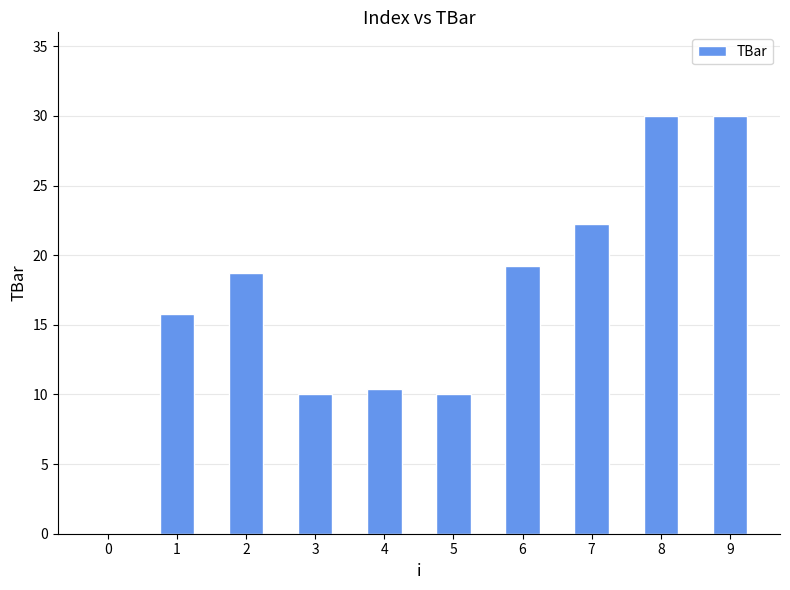

What is the maximum value shown in the chart?

30.0